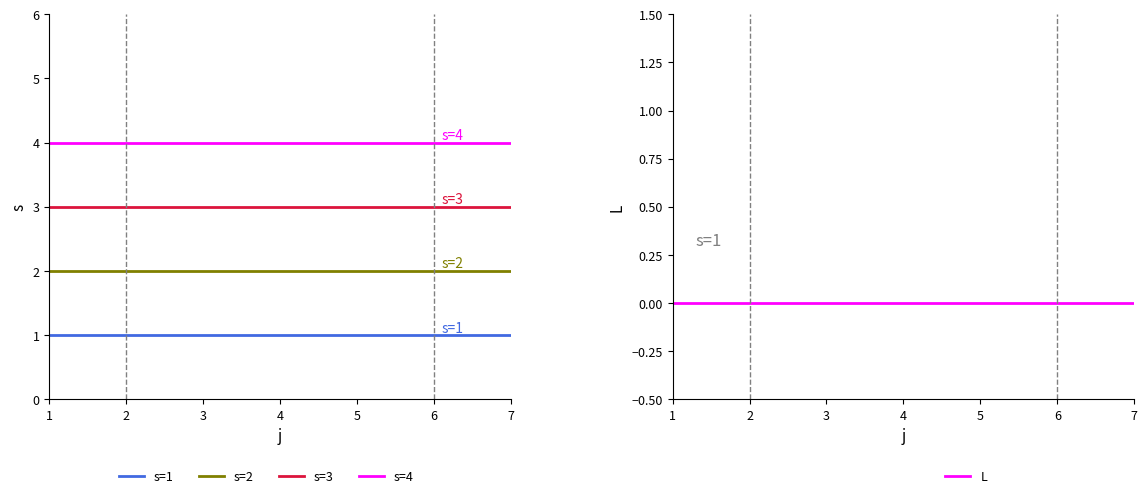

Reading left to right, what are all the values shown in this chart?

s=1: 1=1	2=1	3=1	4=1	5=1	6=1	7=1
s=2: 1=2	2=2	3=2	4=2	5=2	6=2	7=2
s=3: 1=3	2=3	3=3	4=3	5=3	6=3	7=3
s=4: 1=4	2=4	3=4	4=4	5=4	6=4	7=4
L: 1=0	2=0	3=0	4=0	5=0	6=0	7=0